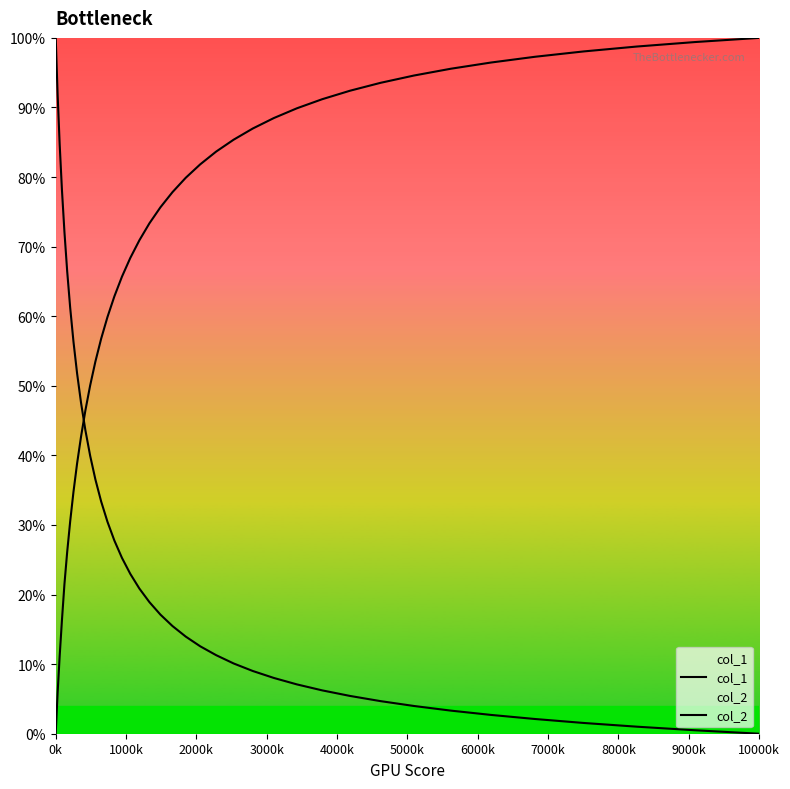

What is the maximum value for col_2?

100.0